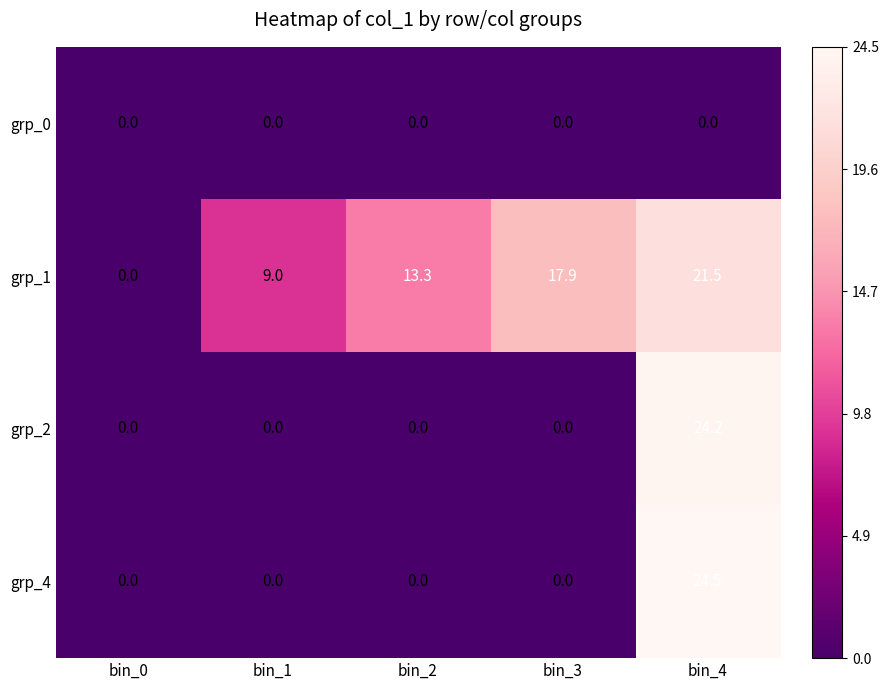

Which category has the highest value in the grp_4 series?

bin_4